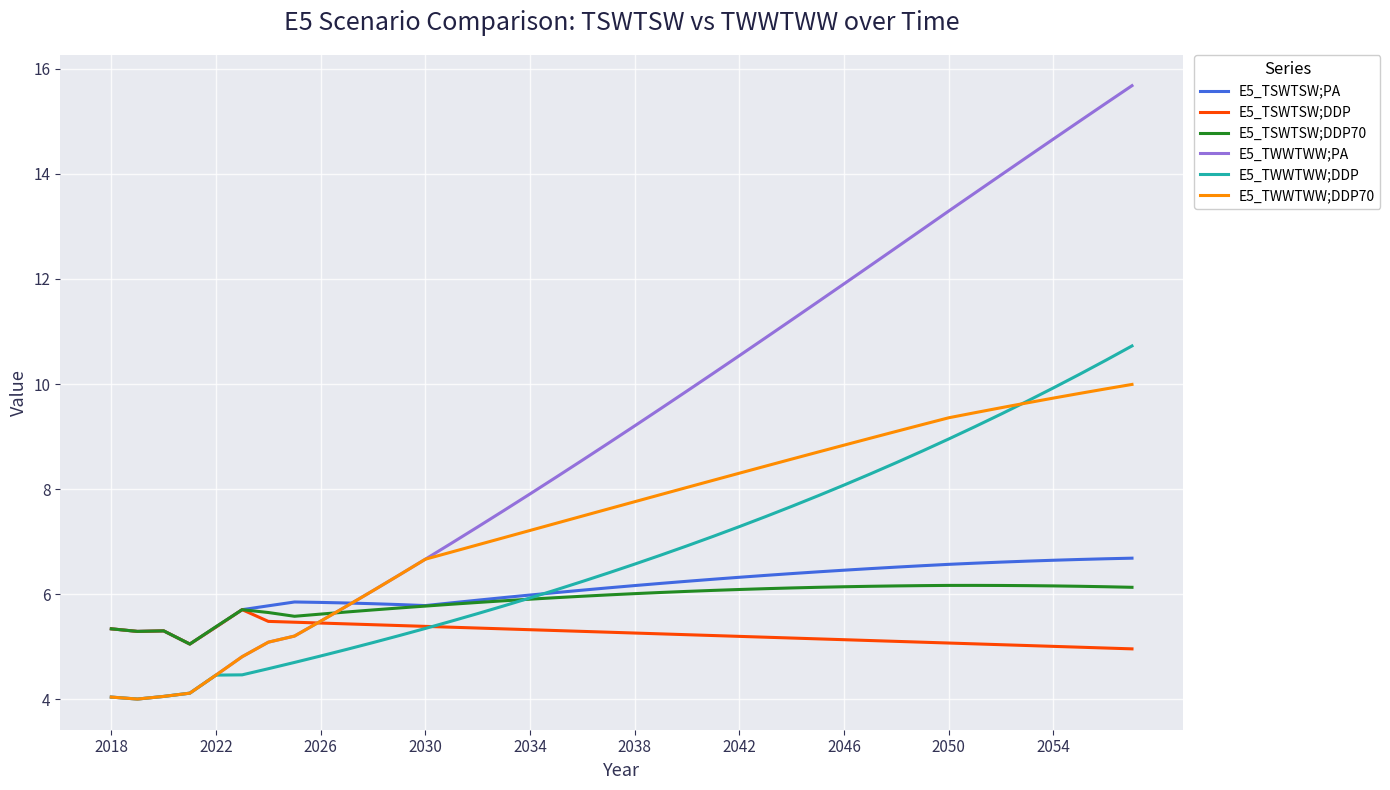

How many times do E5_TWWTWW;PA and E5_TWWTWW;DDP cross each other?

1